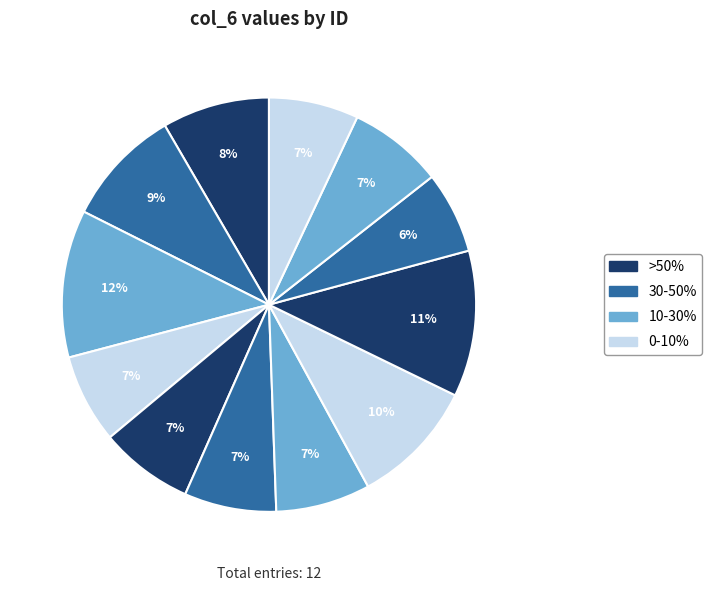

How many slices are in this pie chart?

12